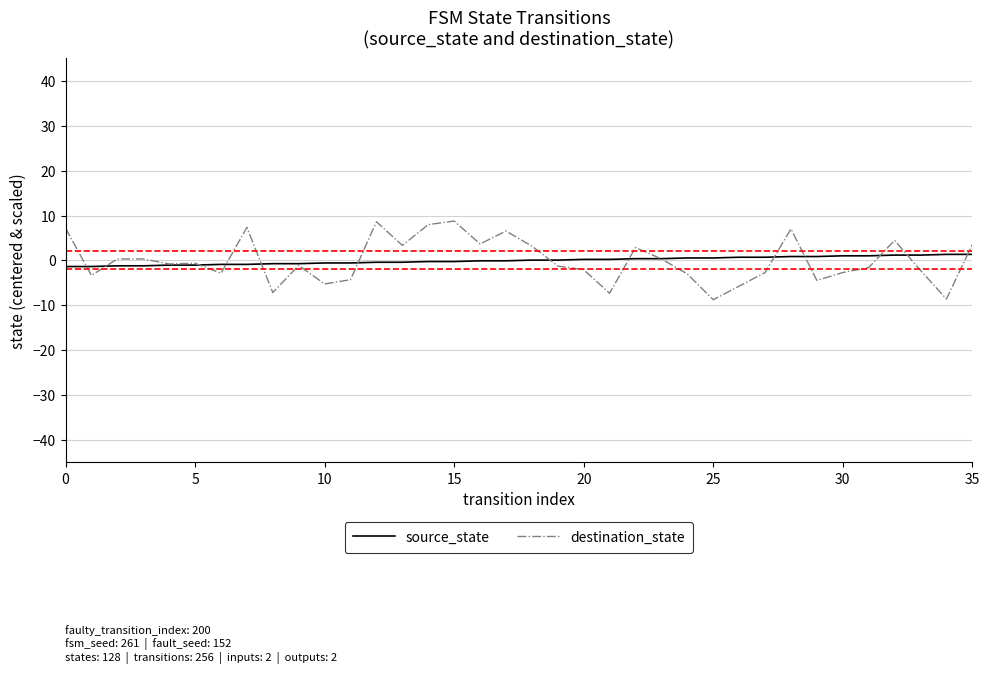

After their last crossing, which series has the higher values: destination_state or source_state?

destination_state